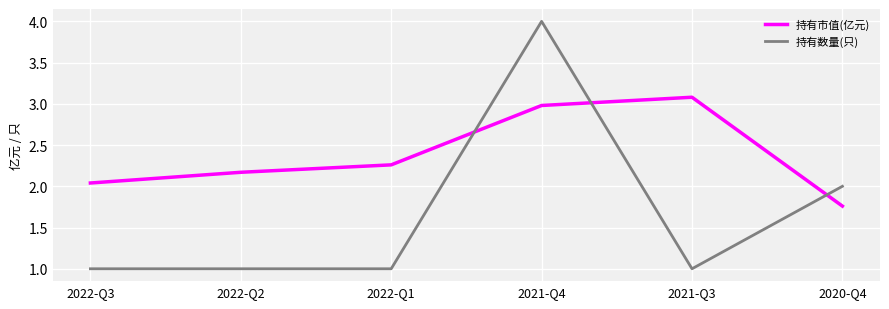

List the series in order of their peak value, highest first.

持有数量(只), 持有市值(亿元)